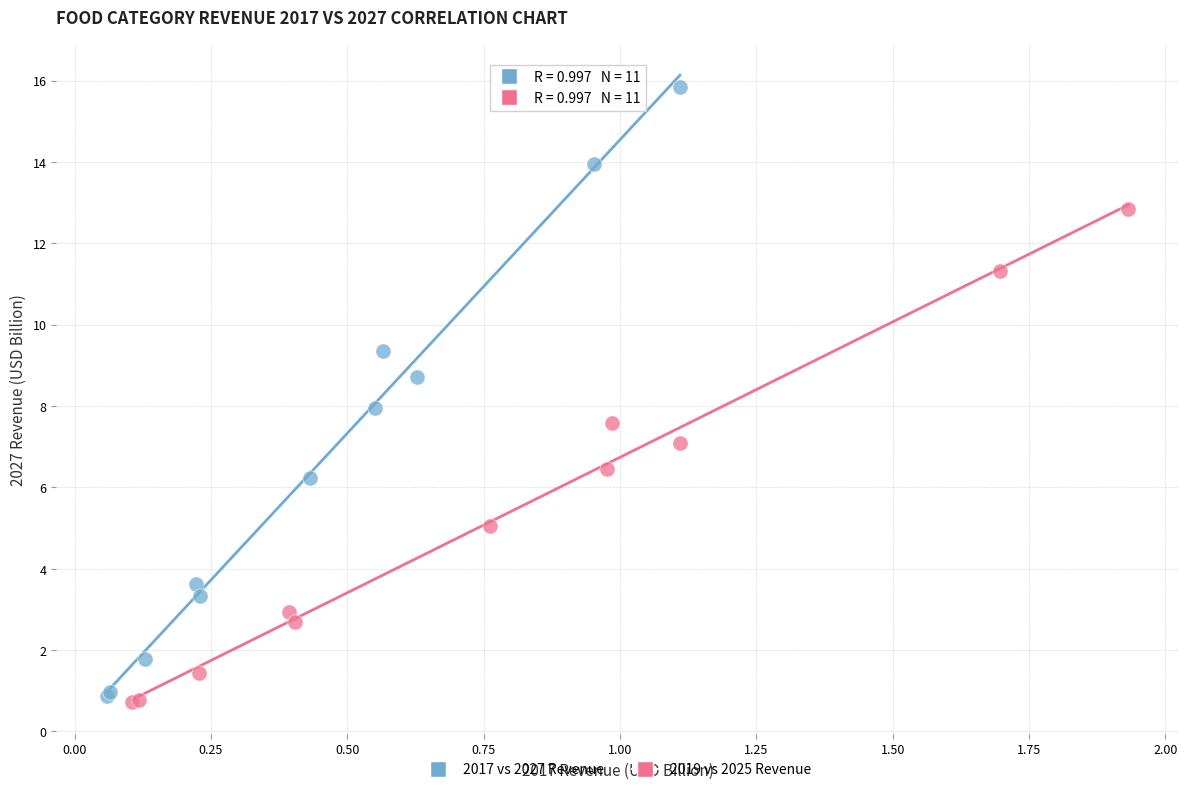

Which series has the widest spread of Y values?

2017 vs 2027 Revenue